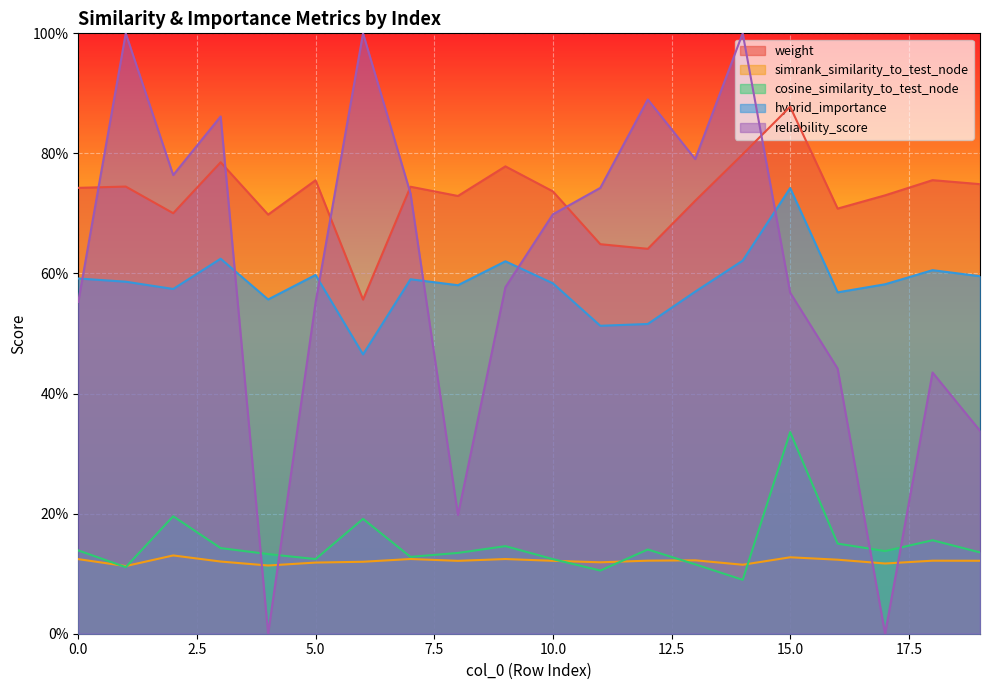

Is it true that reliability_score equals 0.8 at 13?

True